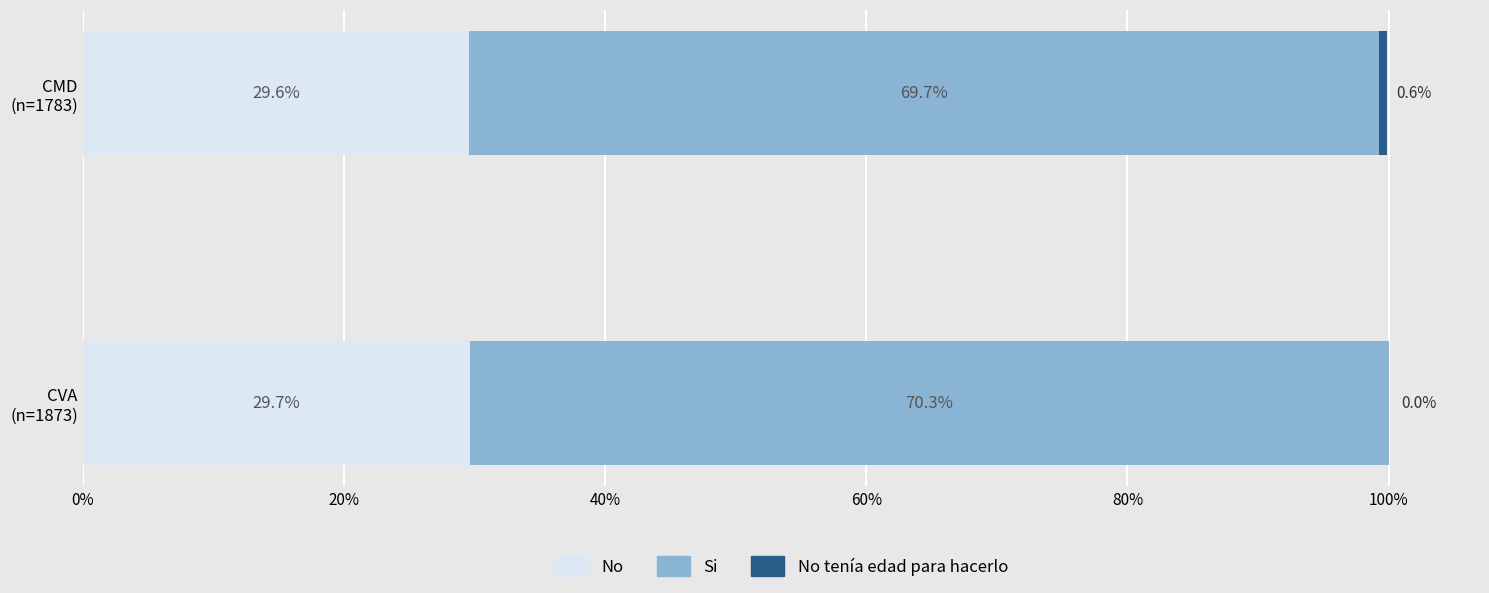

How many categories are shown in the chart?

2